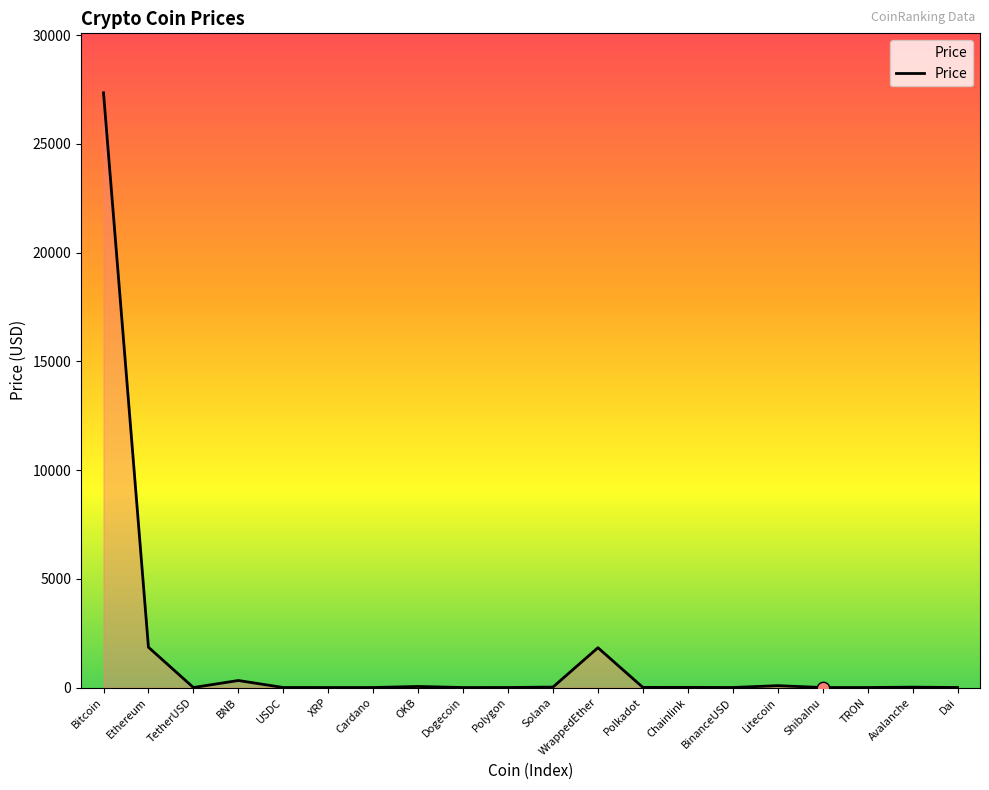

What is the change in value from Litecoin to Avalanche?

-68.8